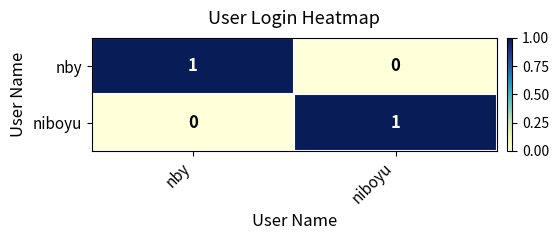

The value of nby at niboyu is 0. True or false?

True